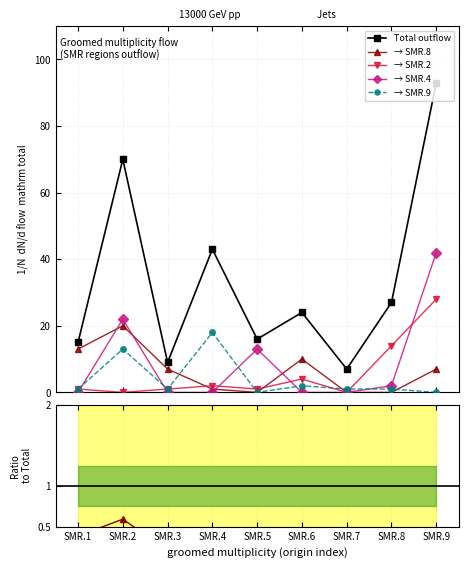

At which label is → SMR.4 closest to 21?

SMR.2